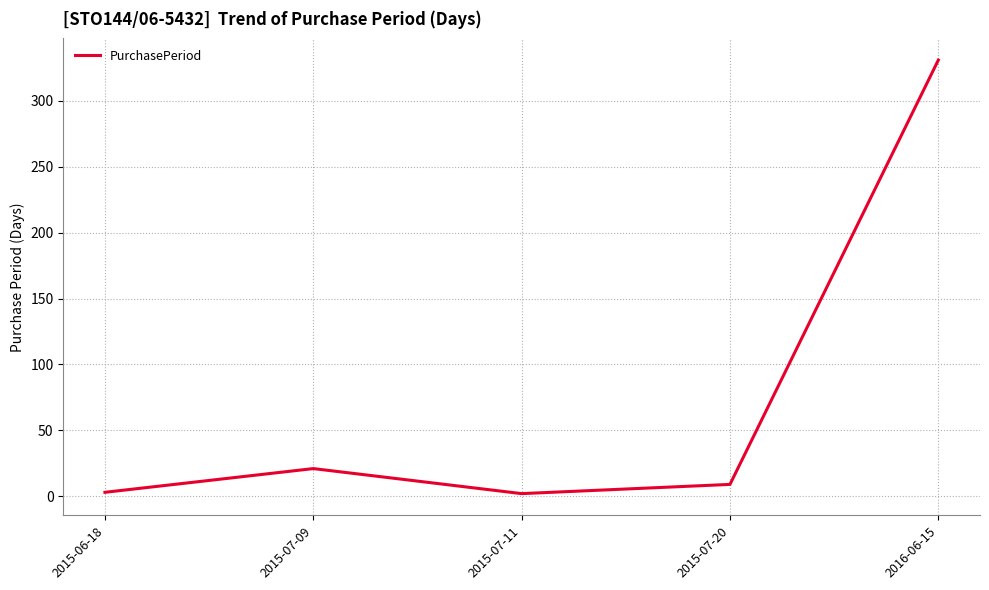

What is the change in value from 2015-06-18 to 2015-07-09?

+18